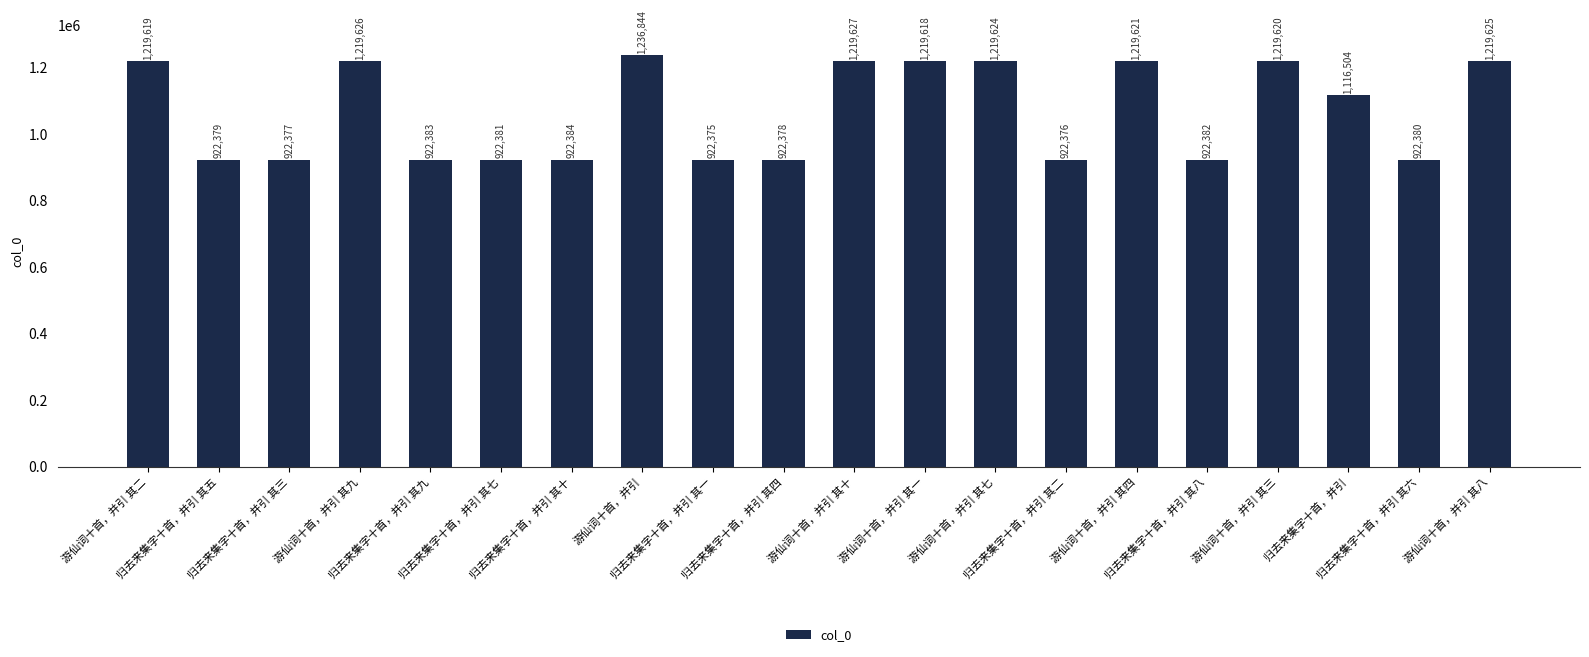

Is it true that the value at 游仙词十首，并引 其八 is 1219625?

True